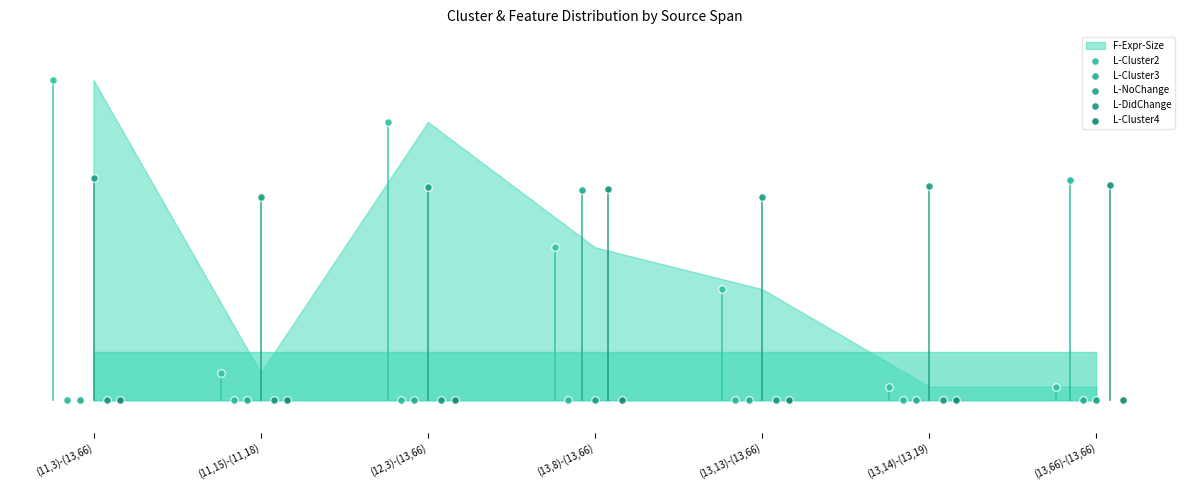

Is the value of L-NoChange at (13,14)-(13,19) greater than the value of L-Cluster2 at (13,8)-(13,66)?

Yes